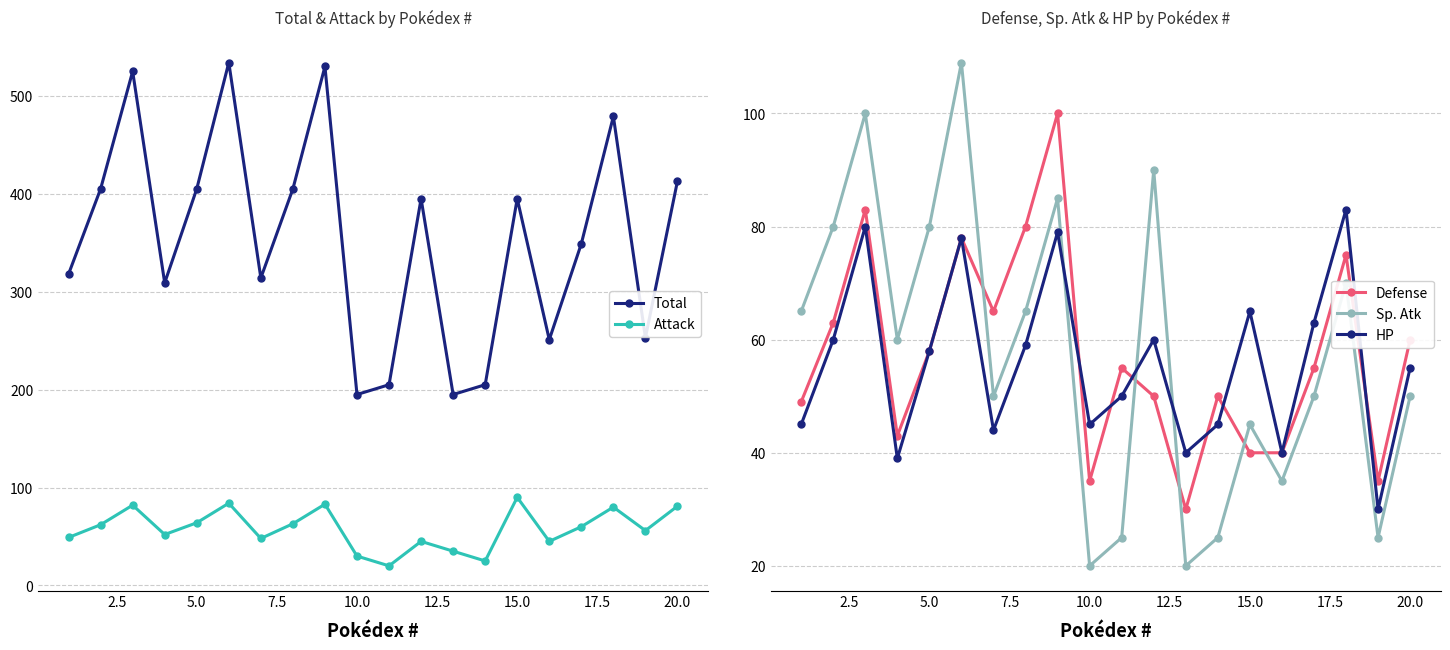

In Attack, how many points are lower than both neighbors (excluding endpoints)?

6